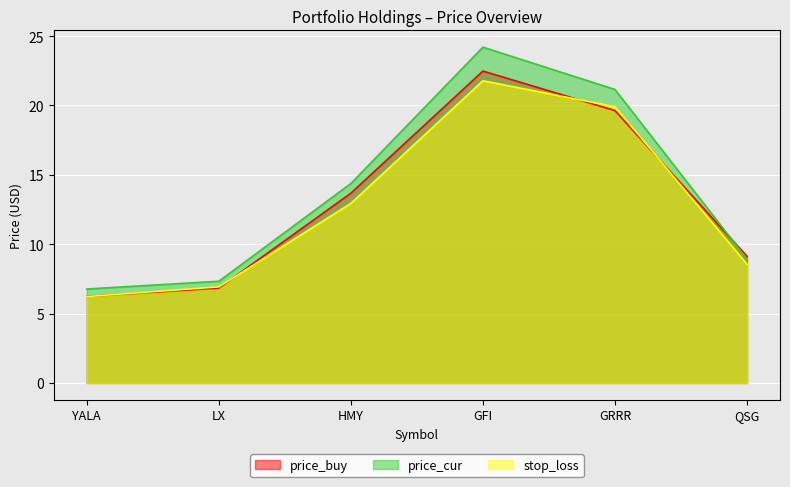

Which category has the lowest value across all series?

YALA